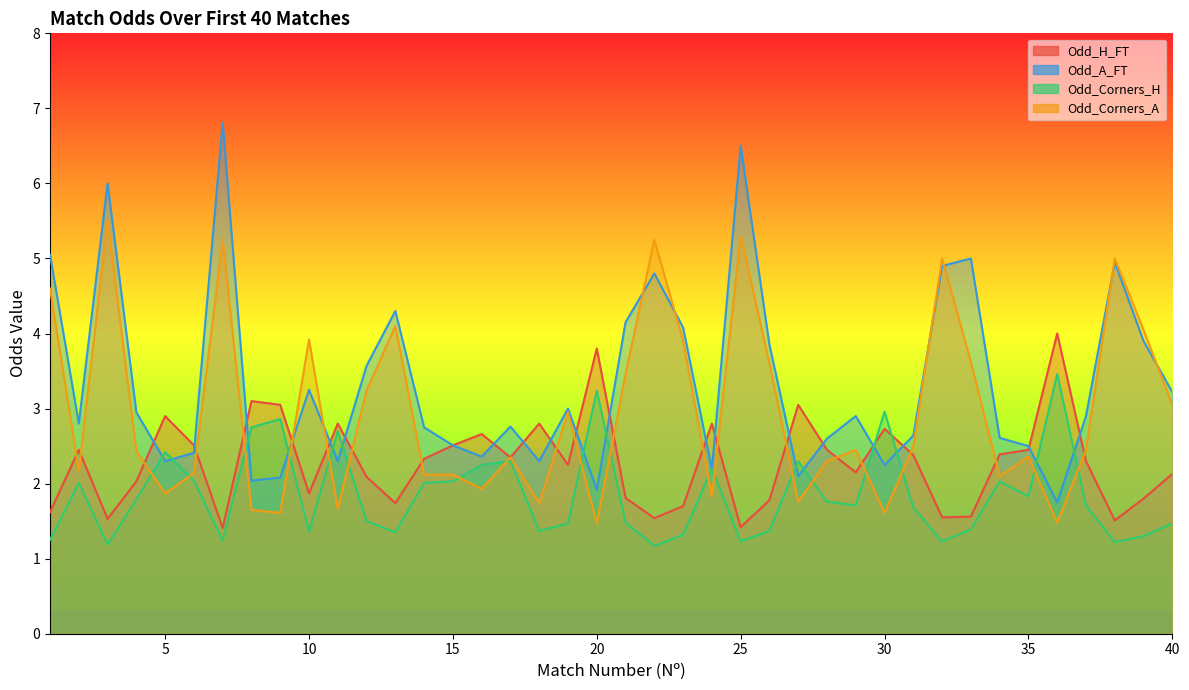

Which series has the widest spread of values?

Odd_A_FT